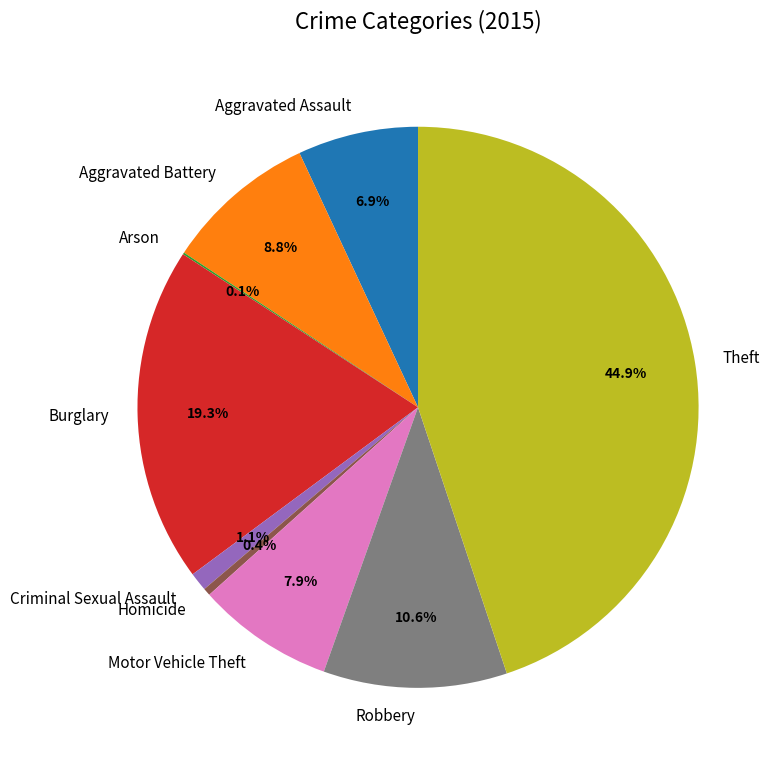

Is there a majority slice in this chart?

No